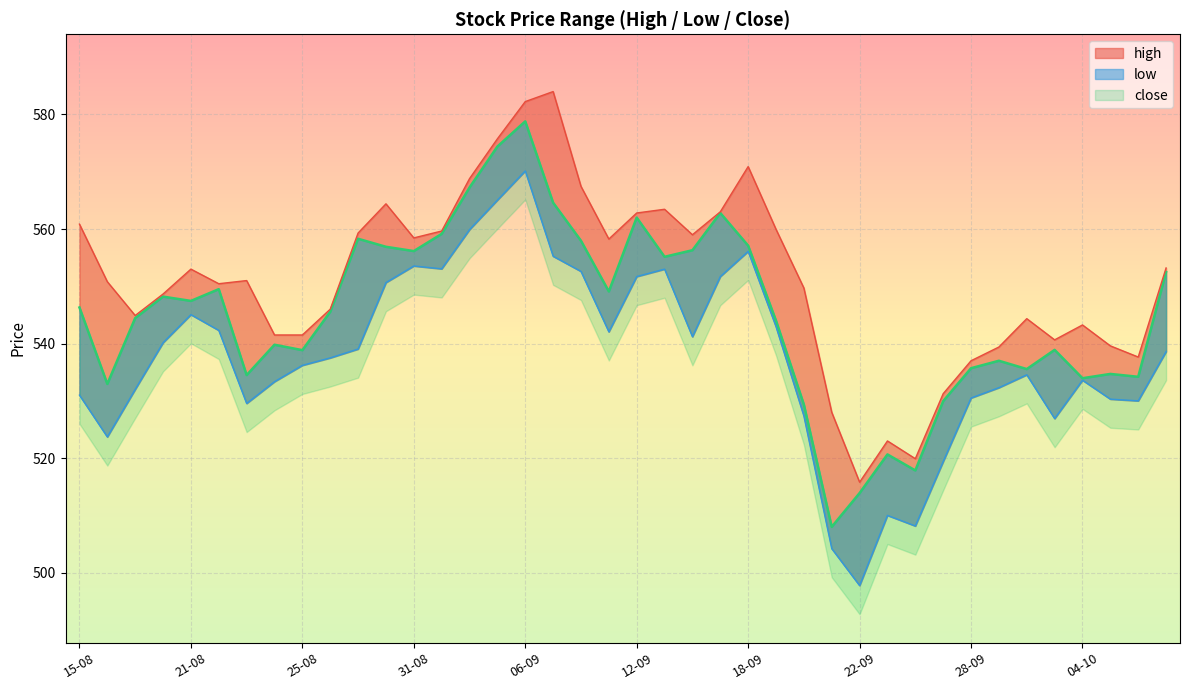

What is the label of the 25th point from the left?

18-09